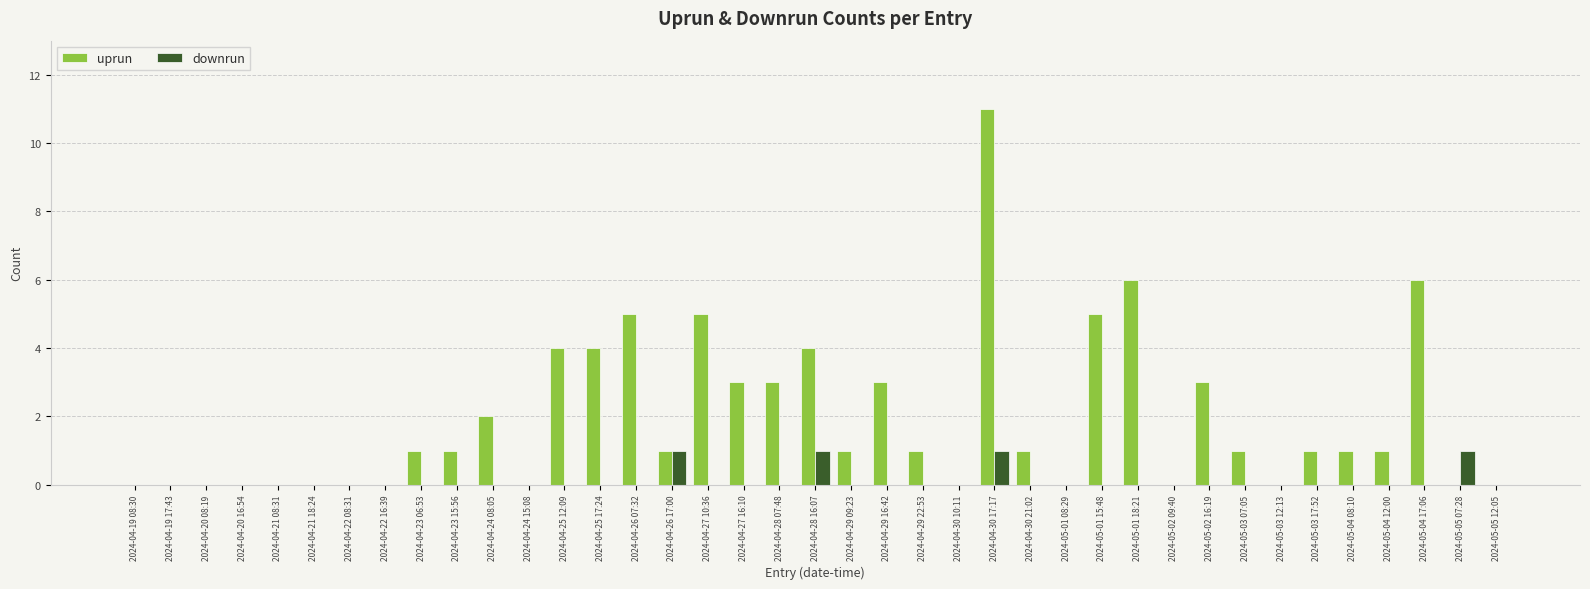

What are all the series names shown in the legend?

uprun, downrun